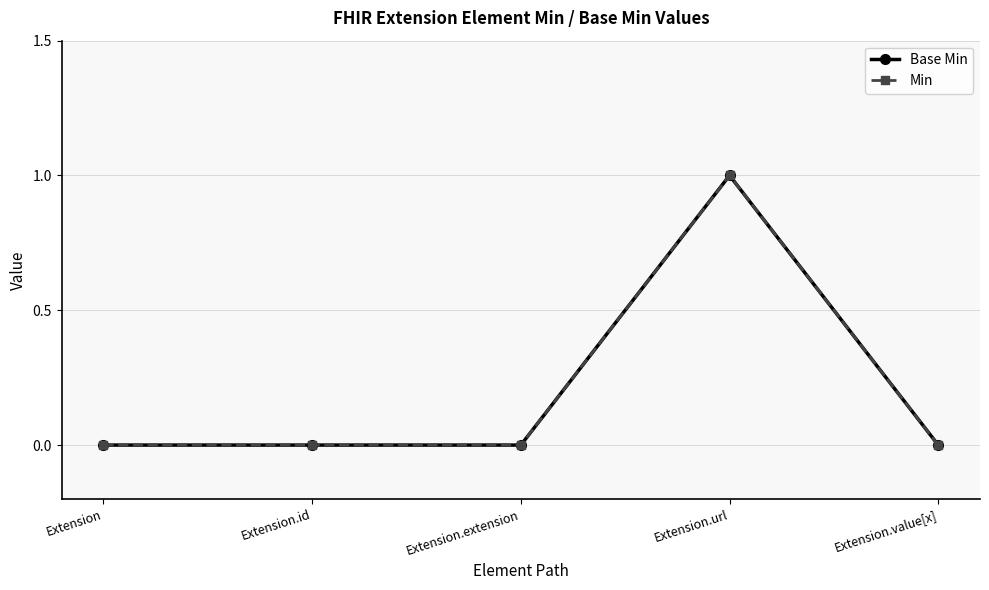

Is this an area chart (filled region under the line)?

No